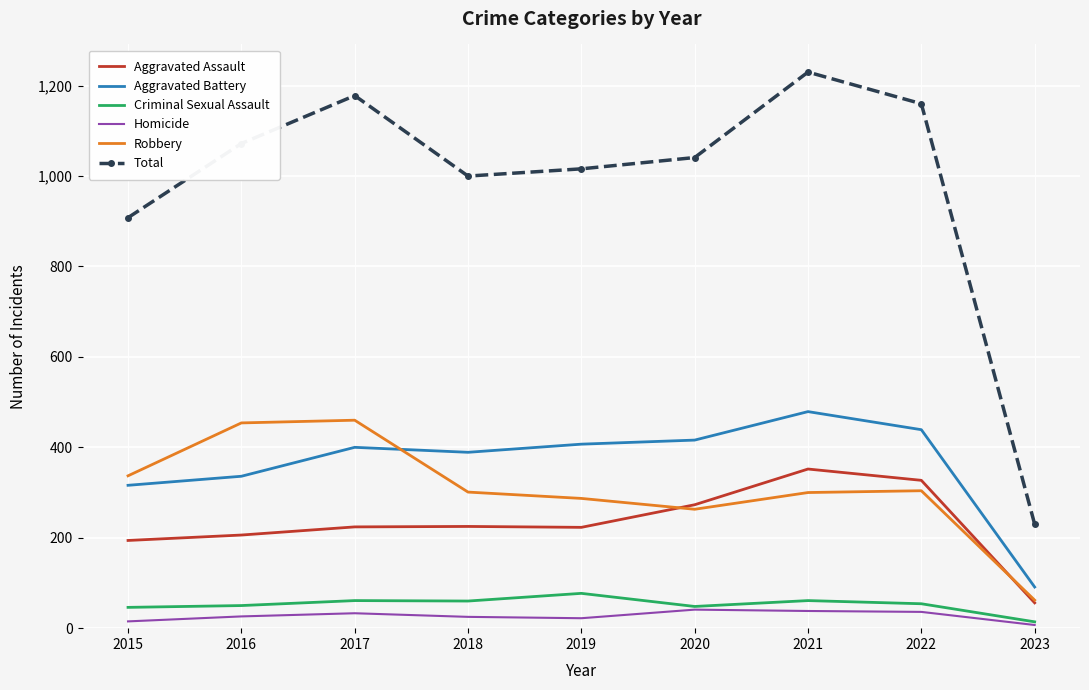

Is it true that Aggravated Assault equals 225 at 2018?

True